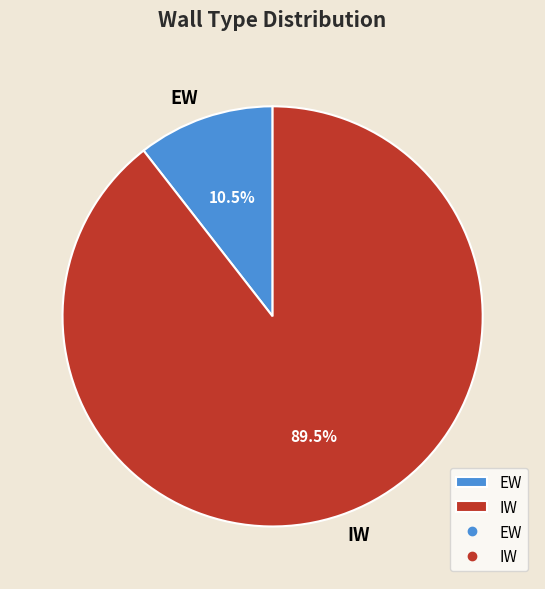

Rank the categories by value from highest to lowest.

IW, EW